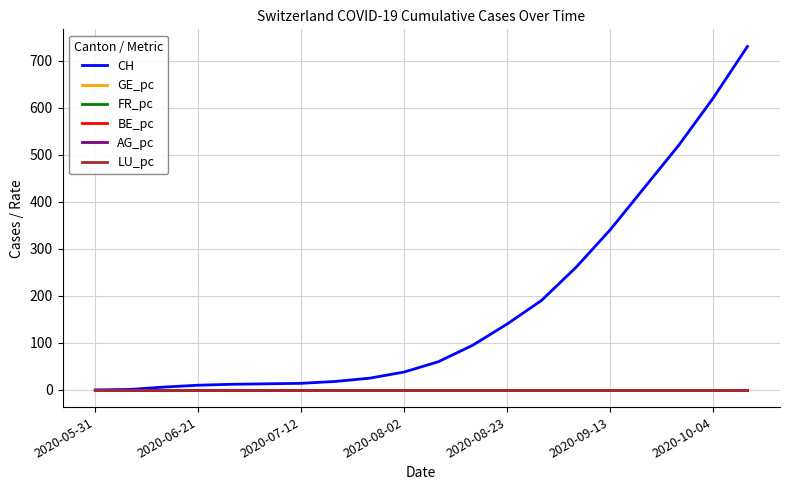

Which series has the largest total across all categories?

CH